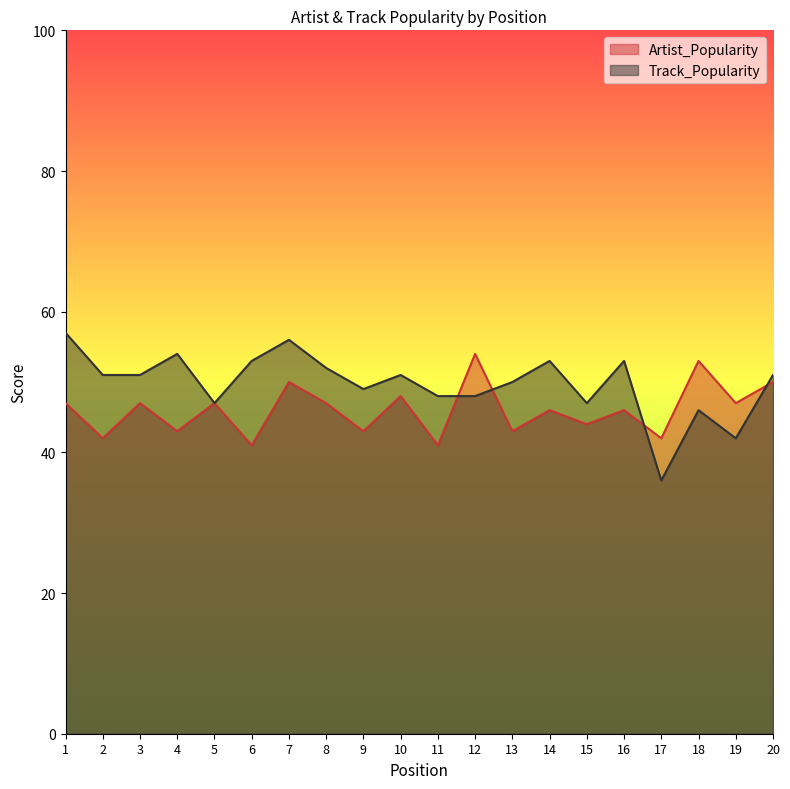

Reading left to right, list all the values displayed in this chart.

Artist_Popularity: 47	42	47	43	47	41	50	47	43	48	41	54	43	46	44	46	42	53	47	50
Track_Popularity: 57	51	51	54	47	53	56	52	49	51	48	48	50	53	47	53	36	46	42	51